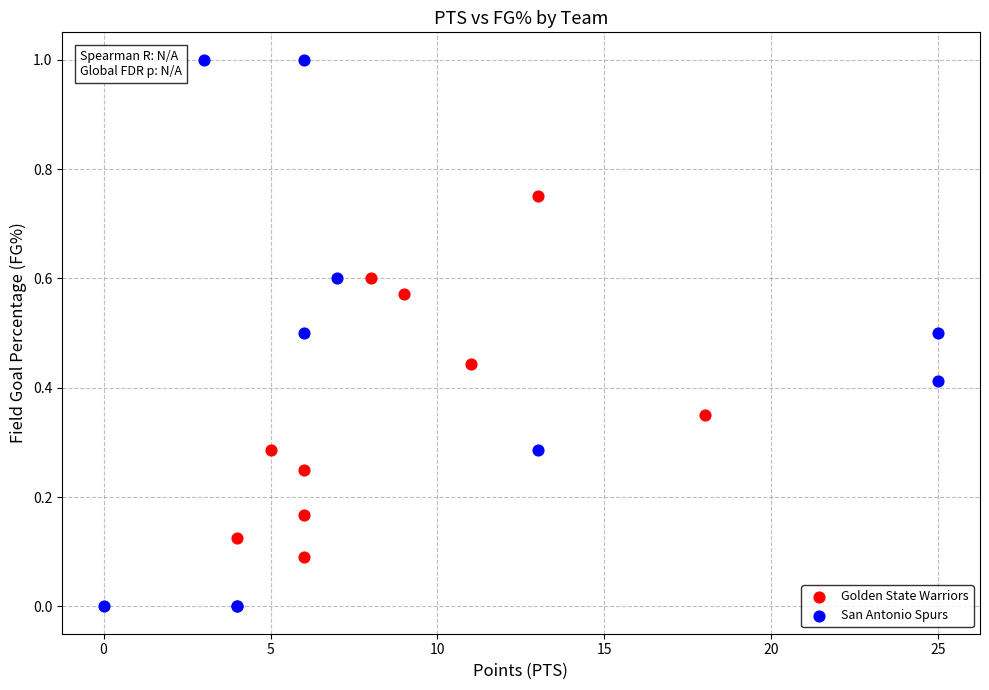

Which series has the widest spread of Y values?

San Antonio Spurs